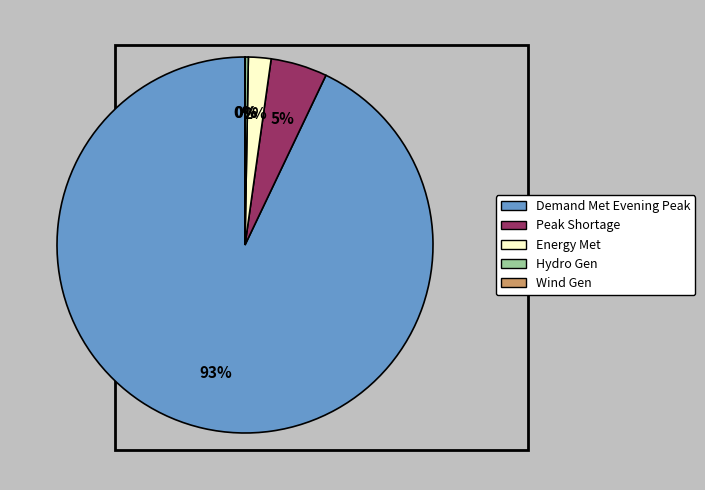

To the nearest percent, what is the difference between the largest and smallest slice percentages?

93%